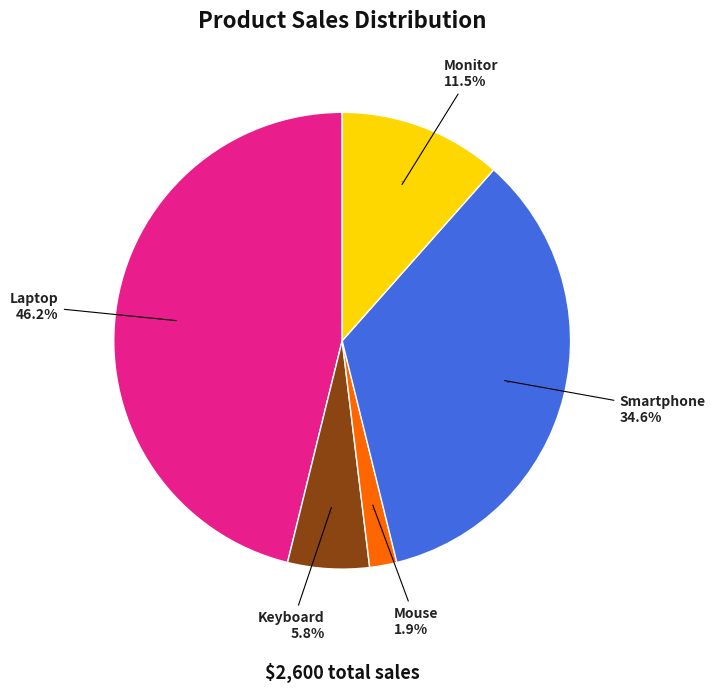

Combined, what portion of the pie is Mouse and Keyboard?

7.7%